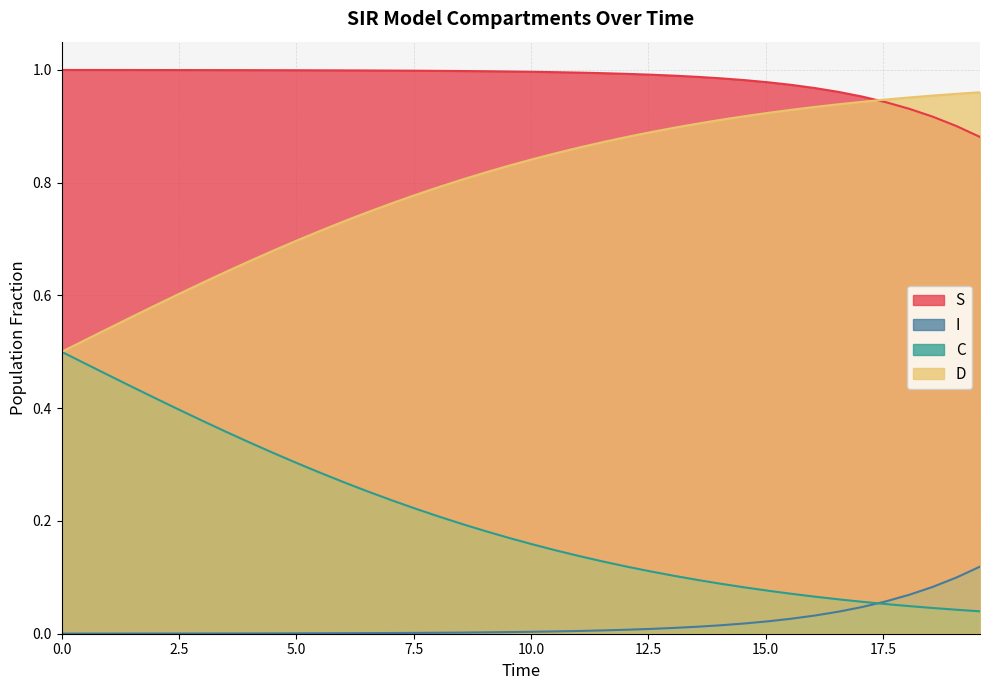

Which series has the largest total across all categories?

S